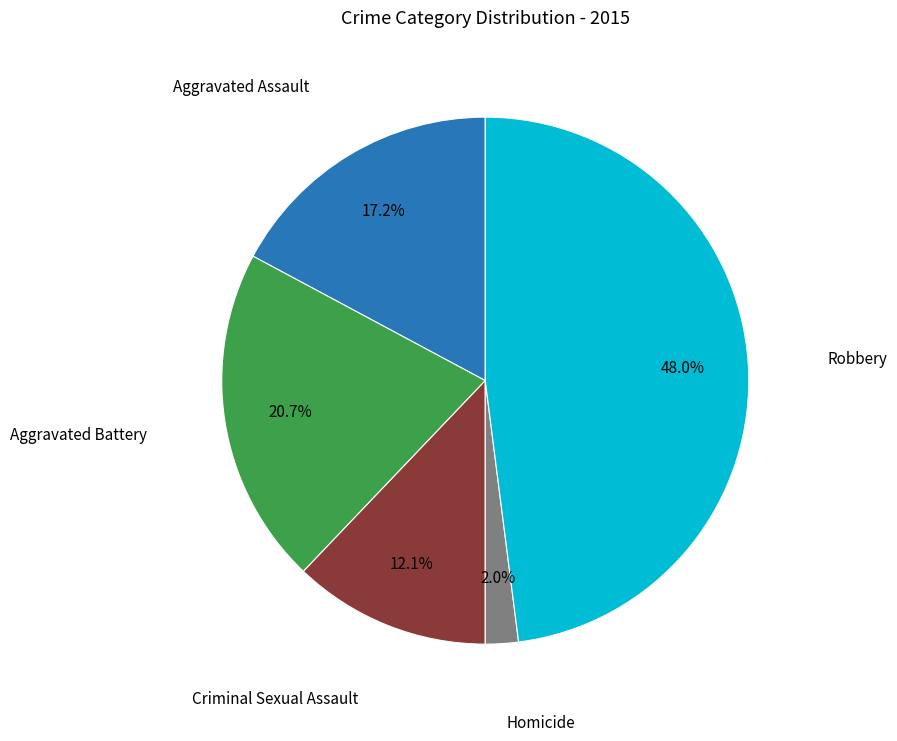

Count the number of slices in the pie.

5